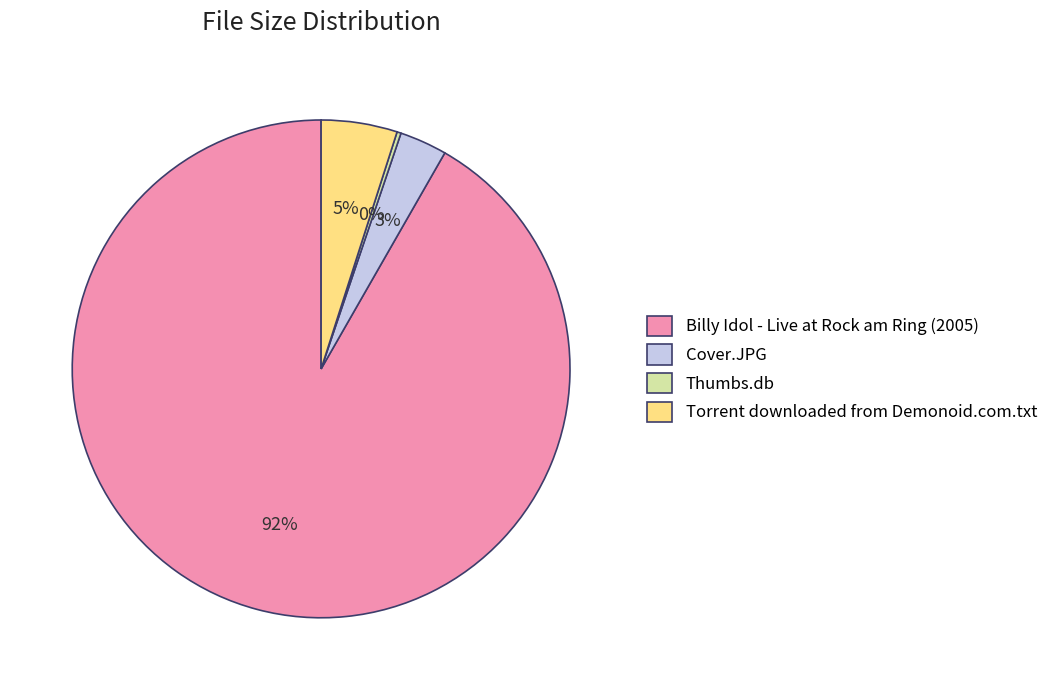

To the nearest percent, what portion does Torrent downloaded from Demonoid.com.txt represent?

5%